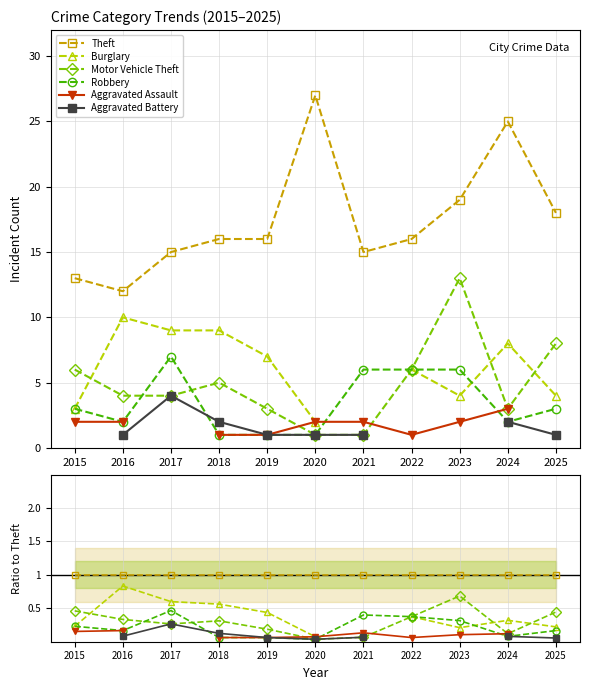

Where is the first local minimum for Robbery?

2016